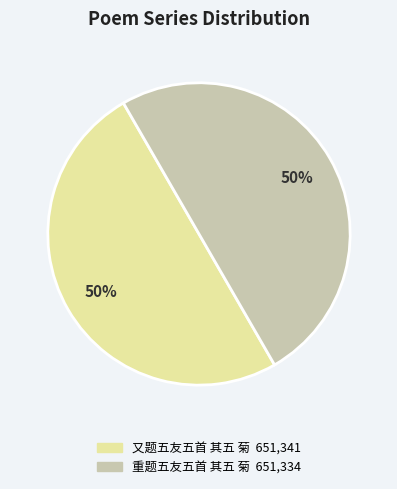

To the nearest percent, what is the combined percentage of 又题五友五首 其五 菊 and 重题五友五首 其五 菊?

100%